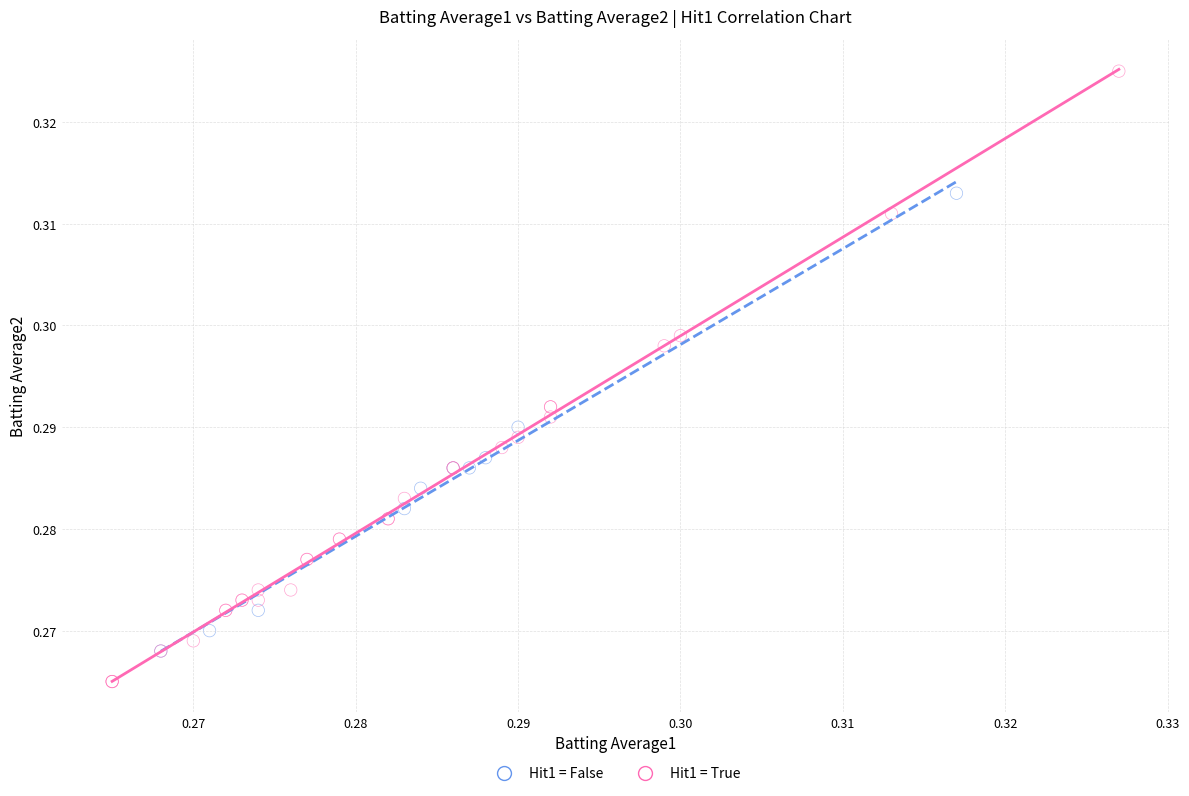

Which series reaches the maximum Y coordinate?

Hit1 = True